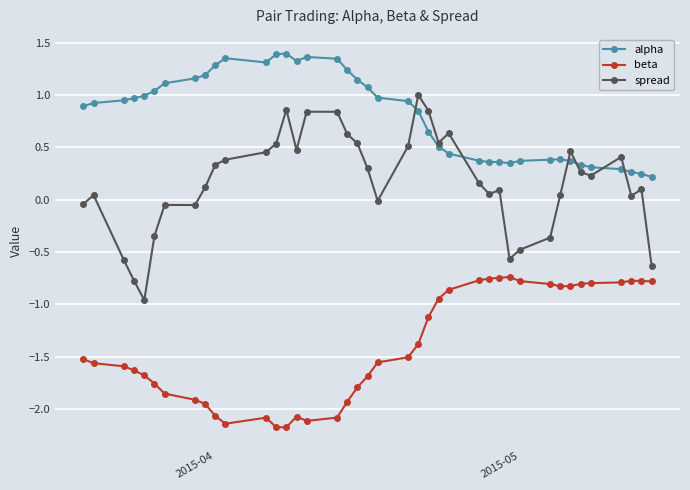

Rank the series by their maximum value, from lowest to highest.

beta, spread, alpha